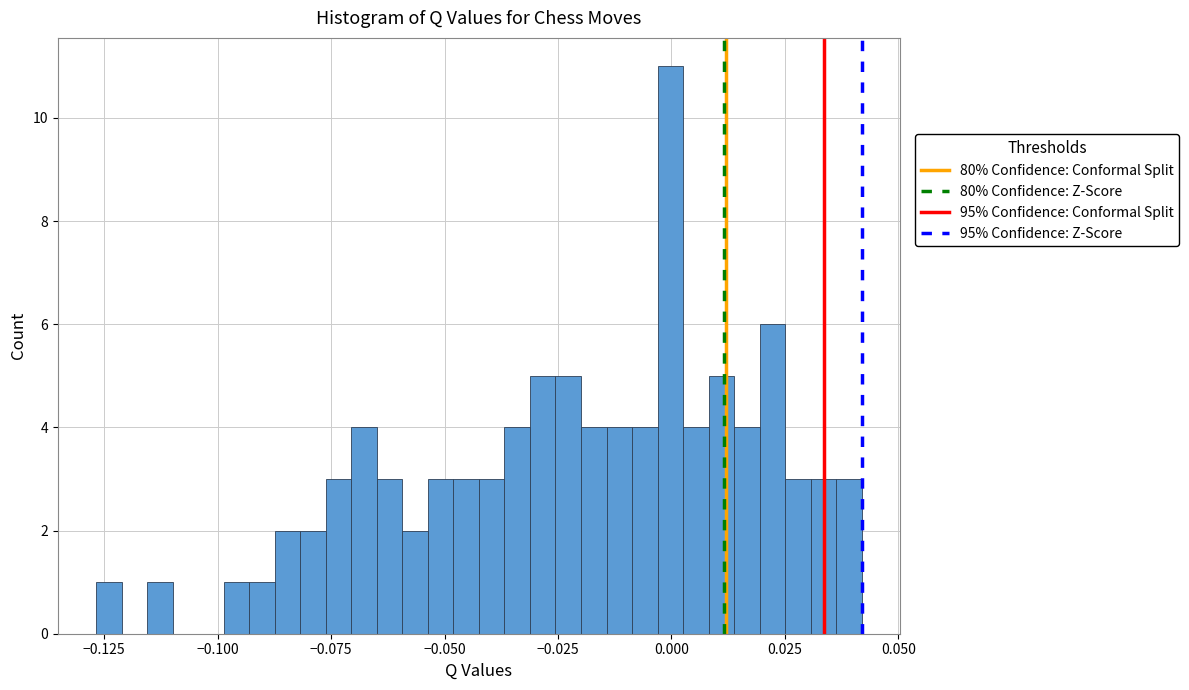

Read against the x-axis, roughly where is the centre of the tallest bar?

0.000